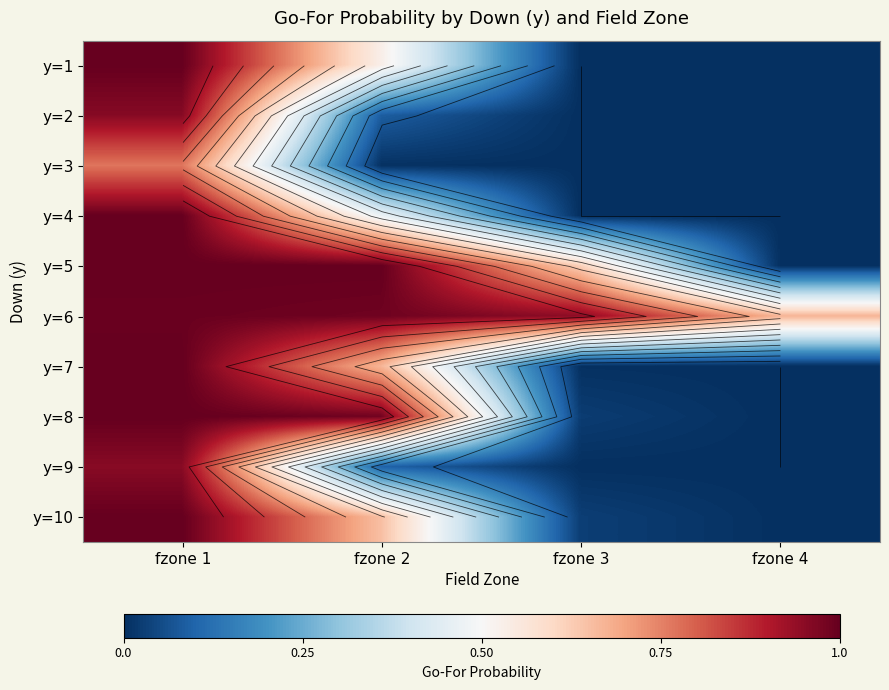

Which series has the largest total across all categories?

y=6